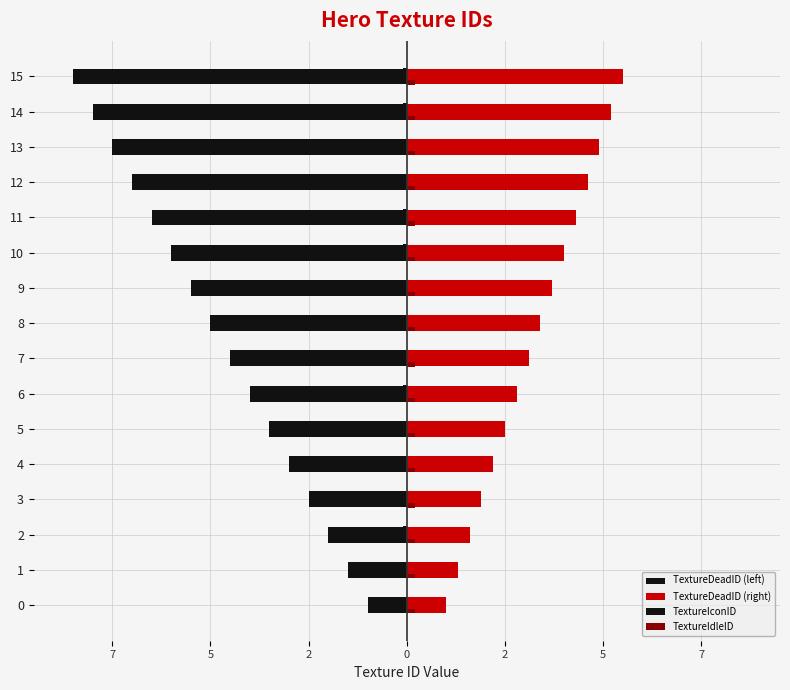

Is the value of TextureIdleID at 9 greater than the value of TextureDeadID (right) at 14?

No